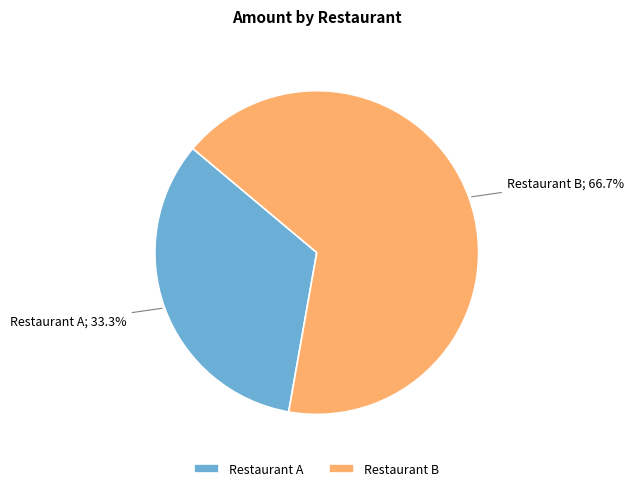

Count the number of slices in the pie.

2